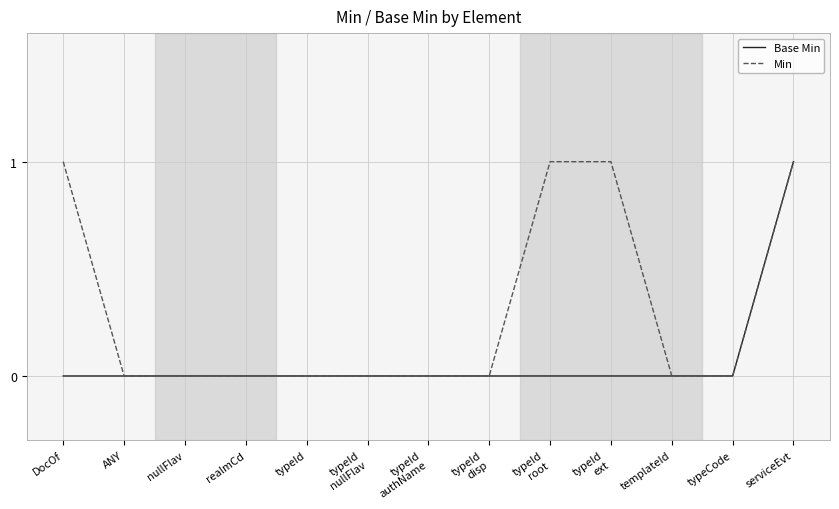

The value of Base Min at typeId is -1. True or false?

False